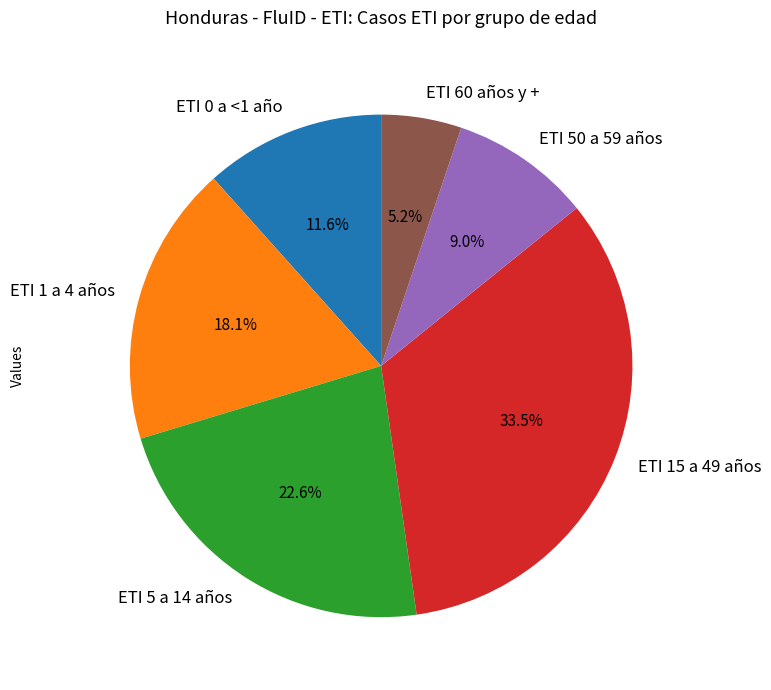

Is ETI 1 a 4 años the majority of the pie?

No